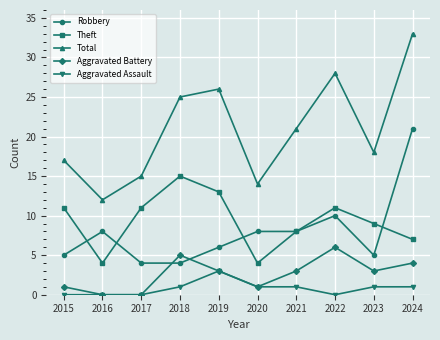

At how many categories does at least one series exceed 7?

10